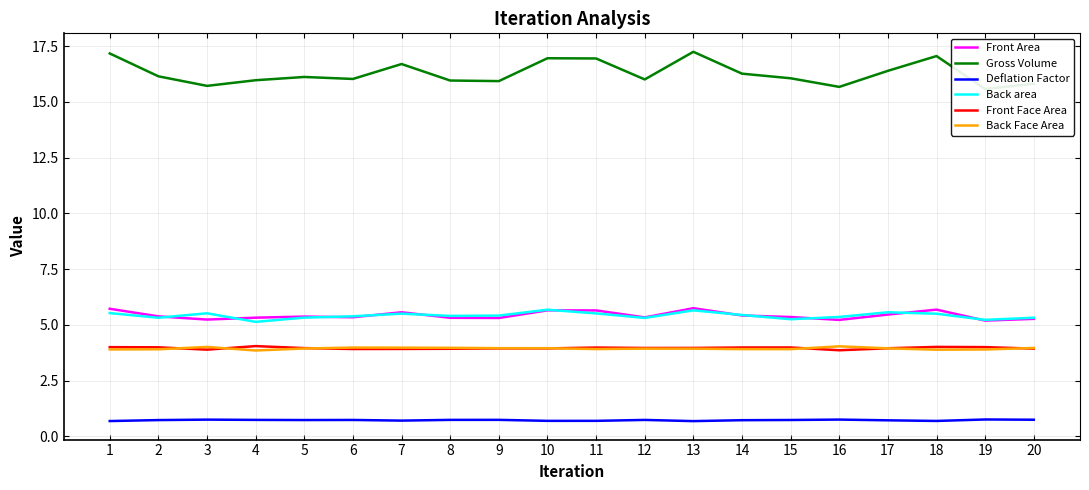

The value of Gross Volume at 8 is 27.7. True or false?

False